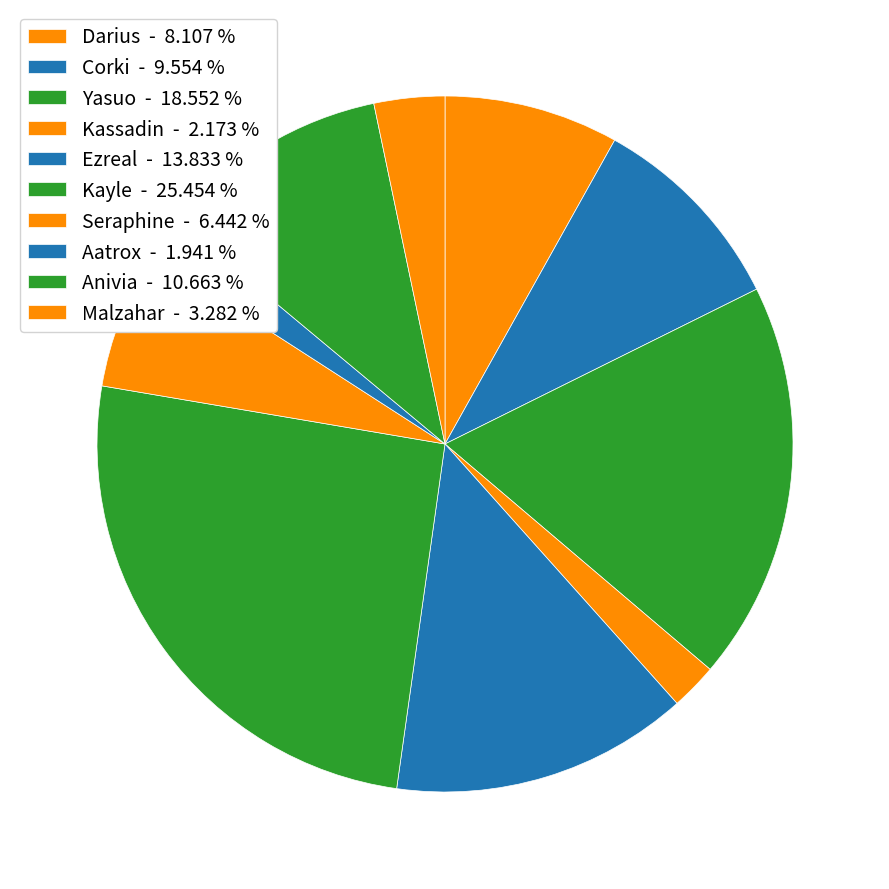

How many slices are in this pie chart?

10